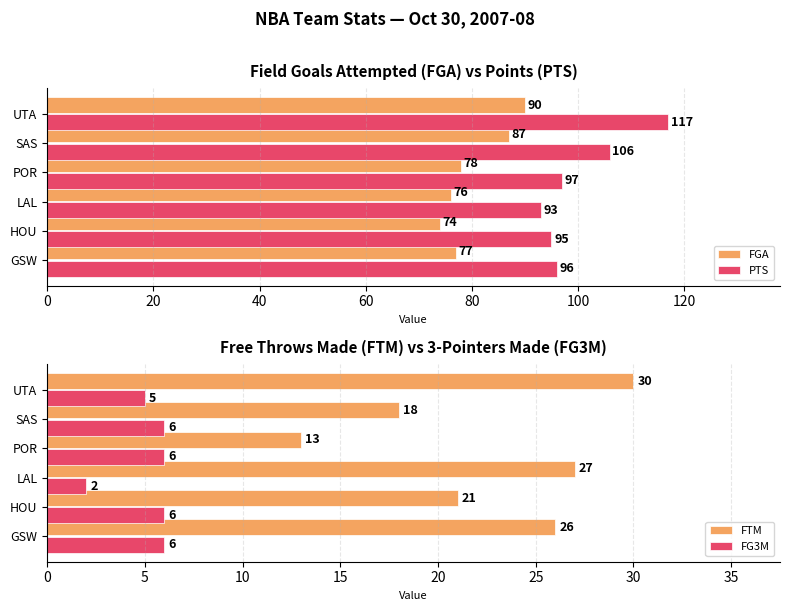

What is the sum of all PTS values?

604